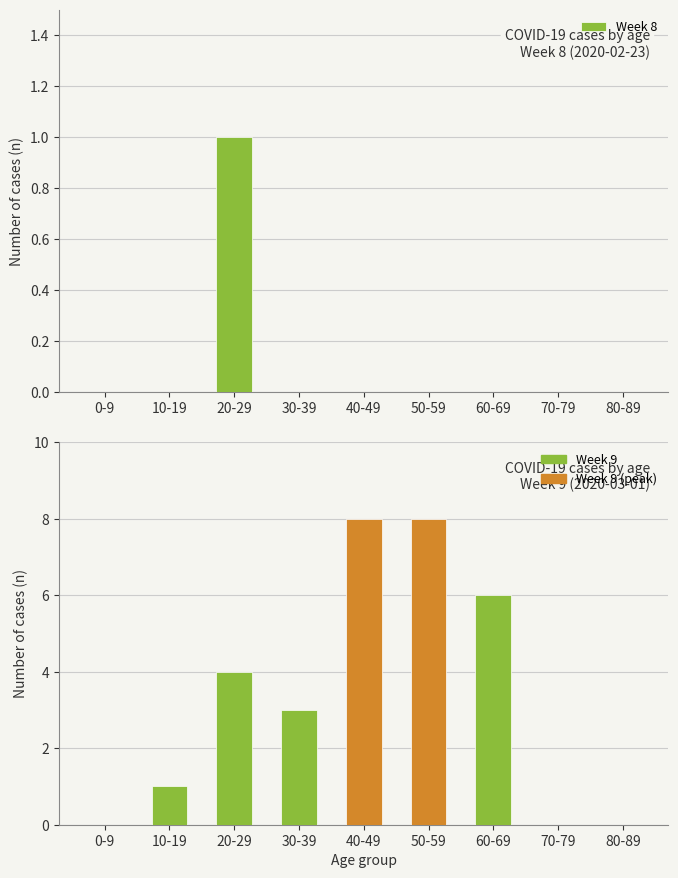

Reading right to left, transcribe all the data shown in this chart.

Week 8: 80-89=0	70-79=0	60-69=0	50-59=0	40-49=0	30-39=0	20-29=1	10-19=0	0-9=0
Week 9: 80-89=0	70-79=0	60-69=6	50-59=0	40-49=0	30-39=3	20-29=4	10-19=1	0-9=0
Week 9 (peak): 80-89=0	70-79=0	60-69=0	50-59=8	40-49=8	30-39=0	20-29=0	10-19=0	0-9=0